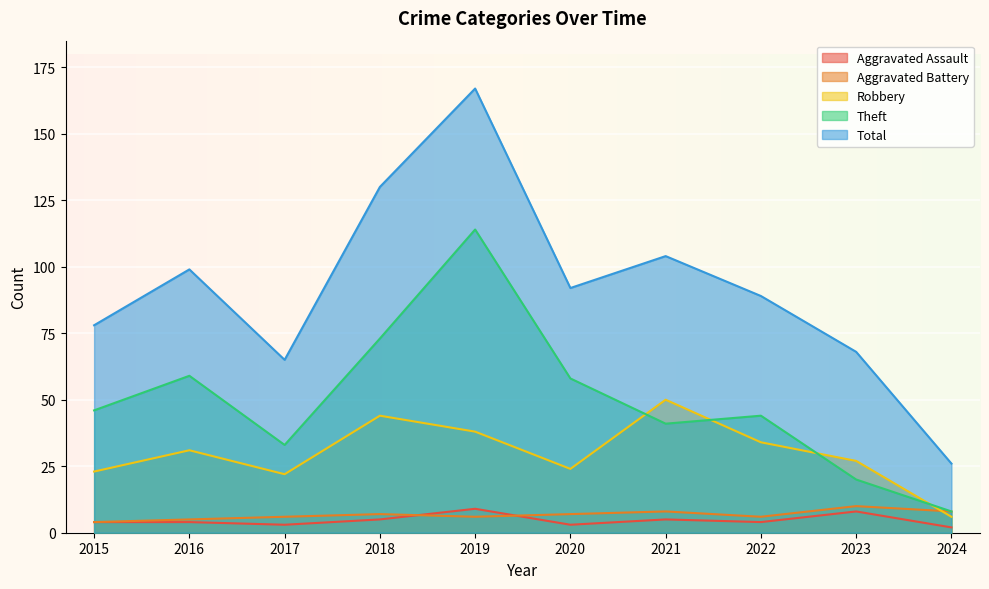

What is the value of the Theft point at the 1st from the left?

46